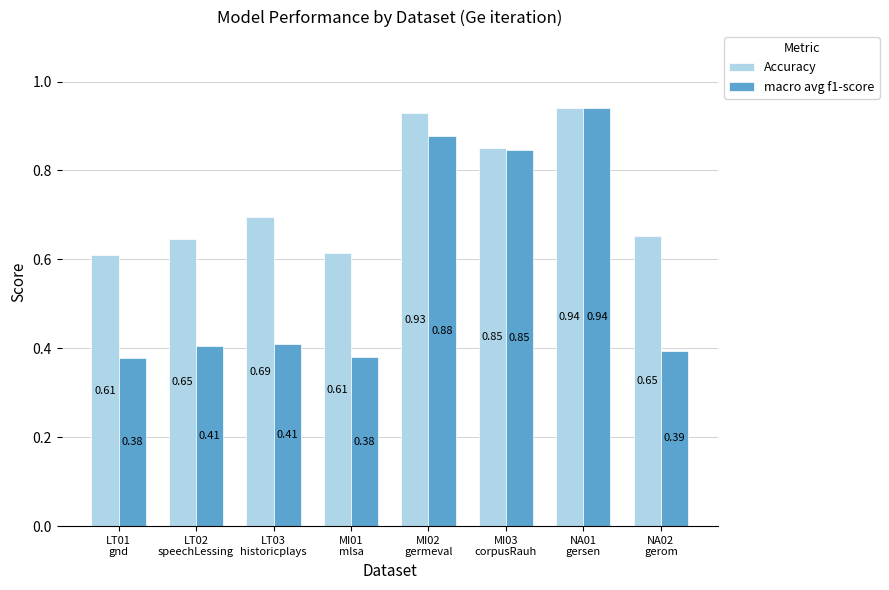

What are all the series names shown in the legend?

Accuracy, macro avg f1-score